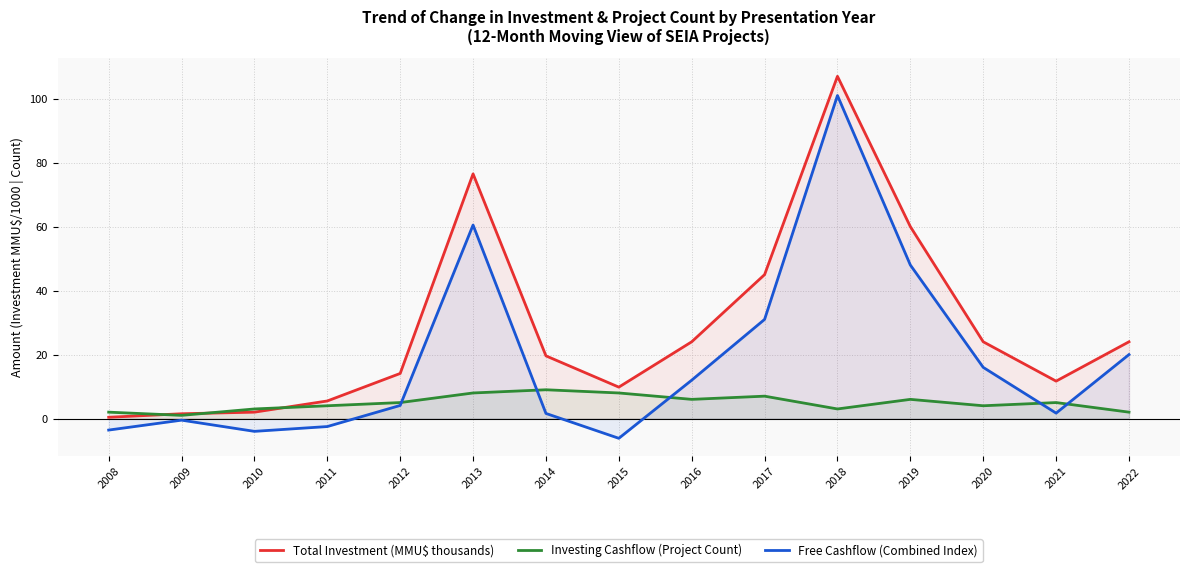

List the series in order of their peak value, highest first.

Total Investment (MMU$ thousands), Free Cashflow (Combined Index), Investing Cashflow (Project Count)